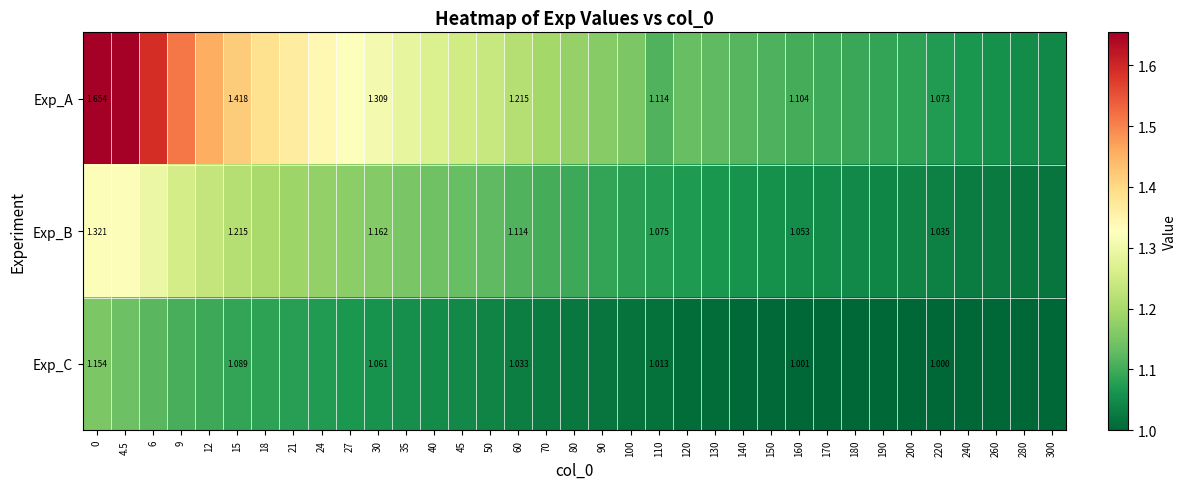

Is it true that Exp_B equals 1.4 at 120?

False